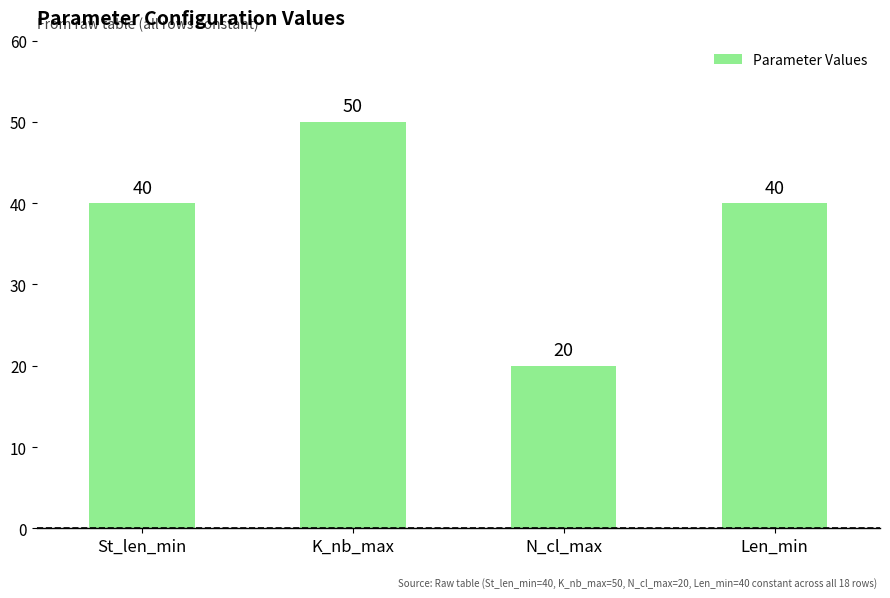

The value at N_cl_max is 35. True or false?

False